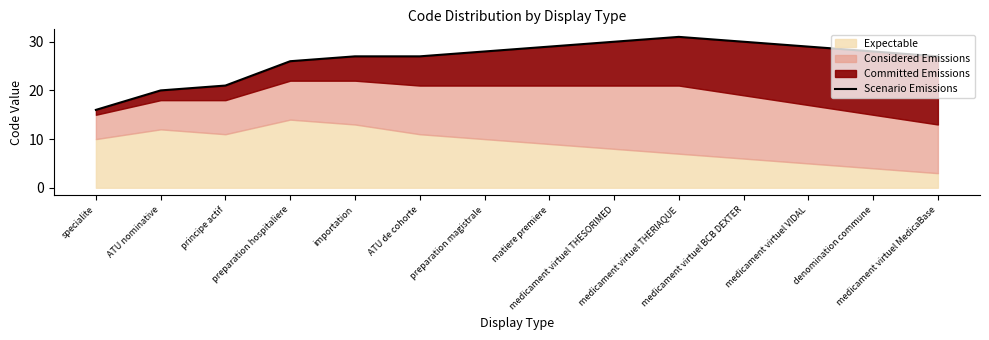

What is the average value?

26